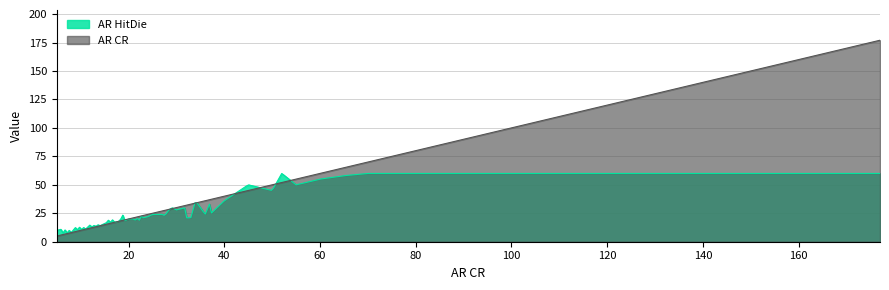

True or false: AR HitDie has more than 0 points higher than both neighbors.

True